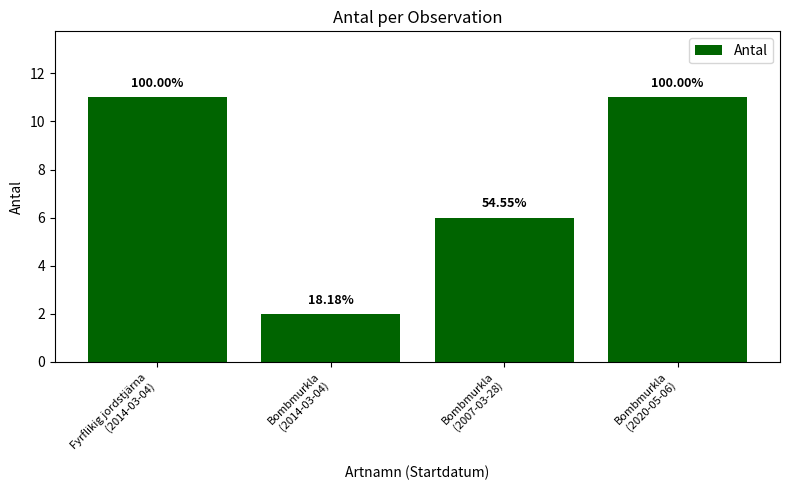

Does the chart contain stacked bars?

No